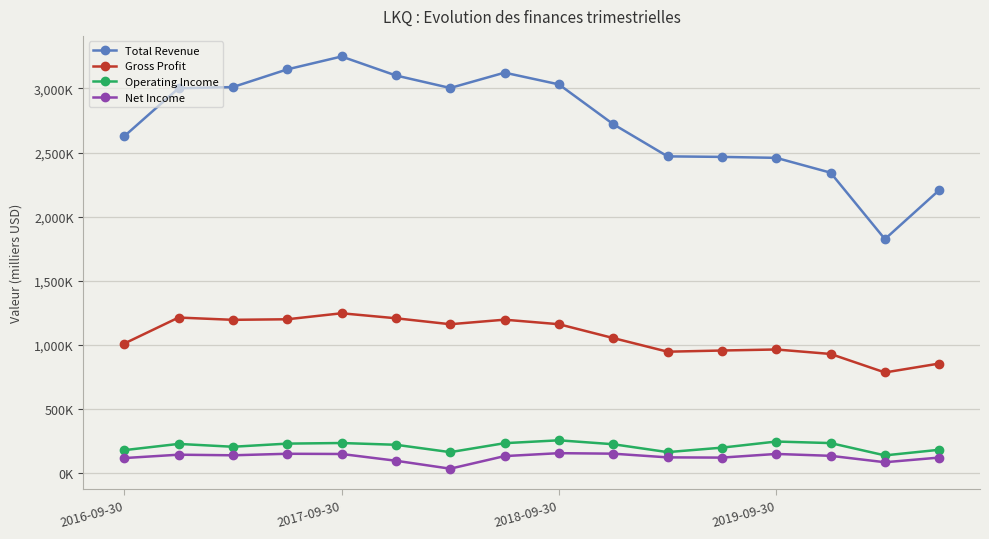

True or false: Total Revenue and Gross Profit cross at least once.

False